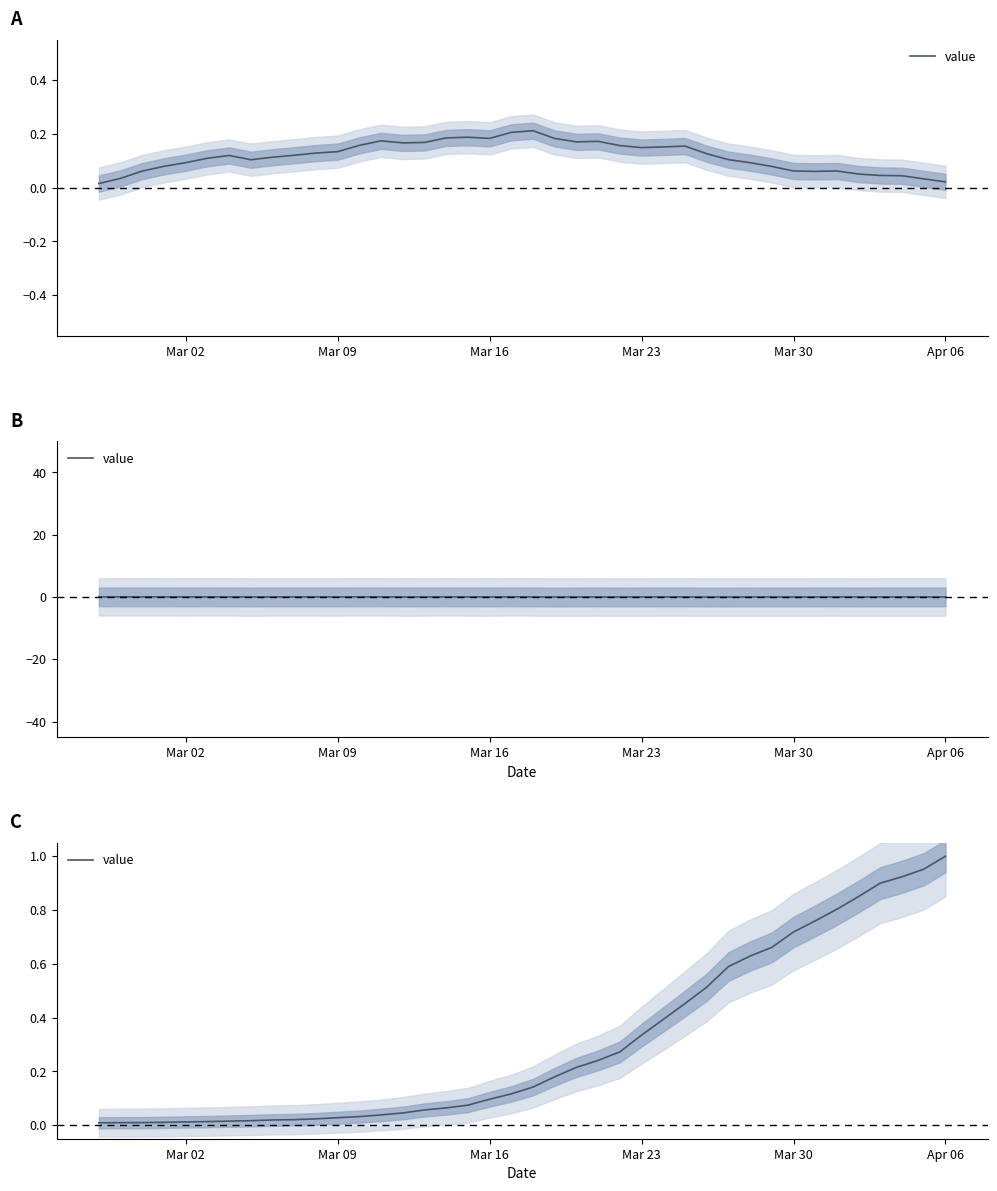

True or false: the data shows 0.0 at 13.

False